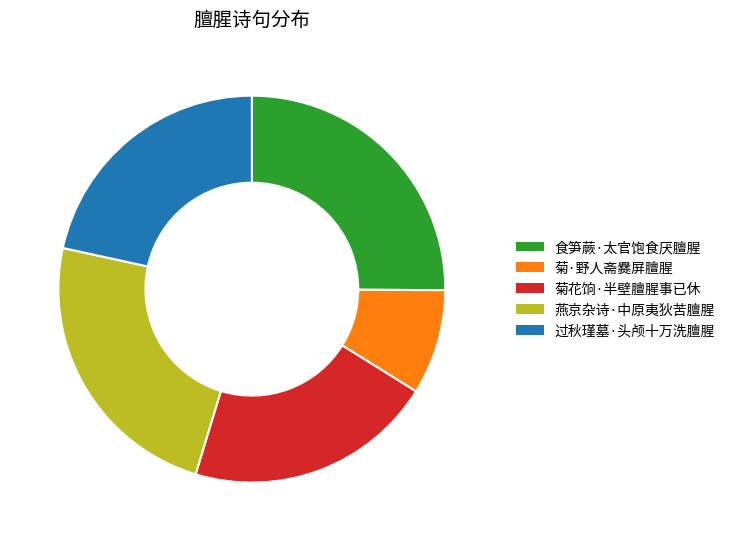

Is there a majority slice in this chart?

No